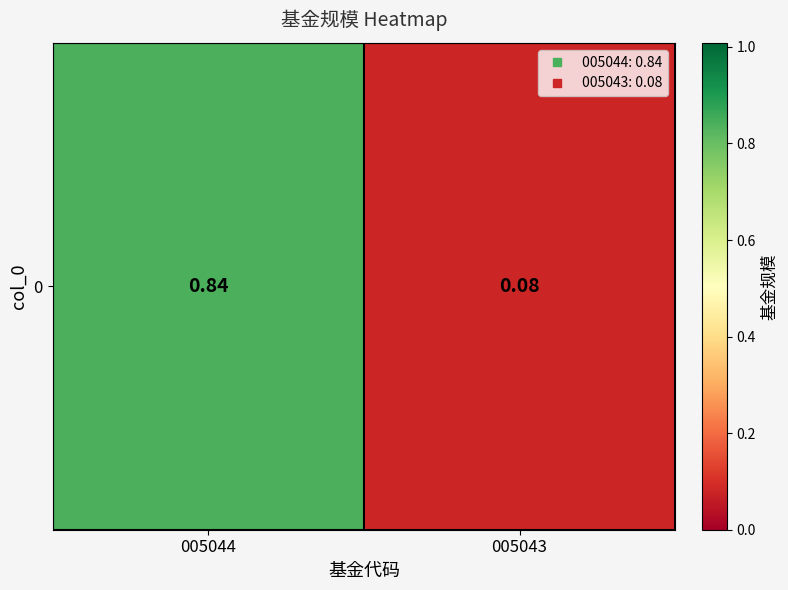

The chart shows a value of 0.0 at 005043. True or false?

False